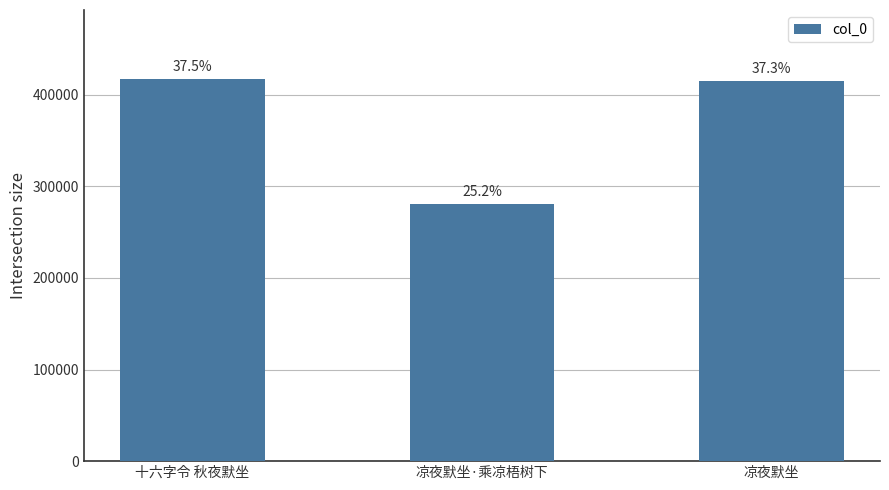

What position from the left is 十六字令 秋夜默坐?

1